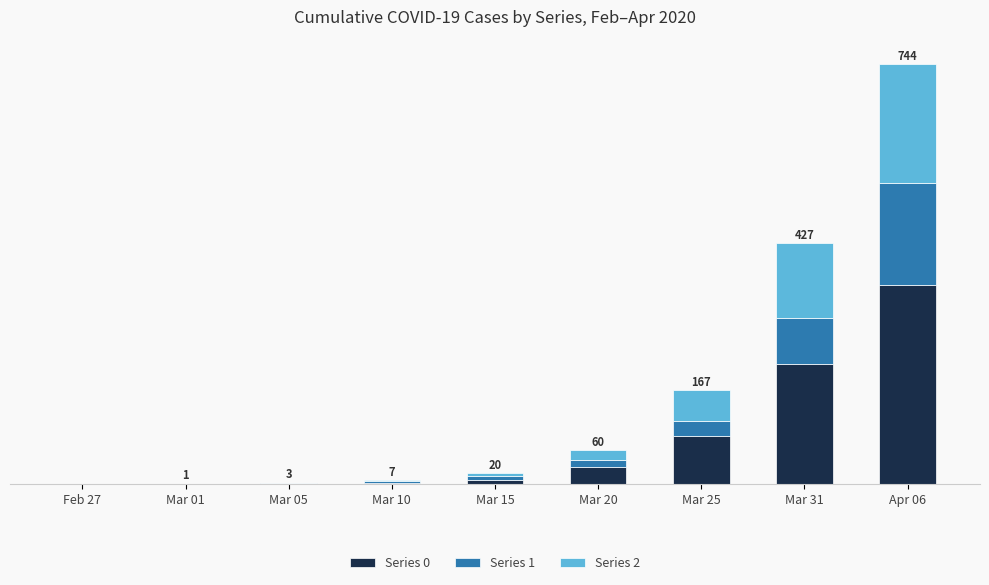

What are all the series names shown in the legend?

Series 0, Series 1, Series 2